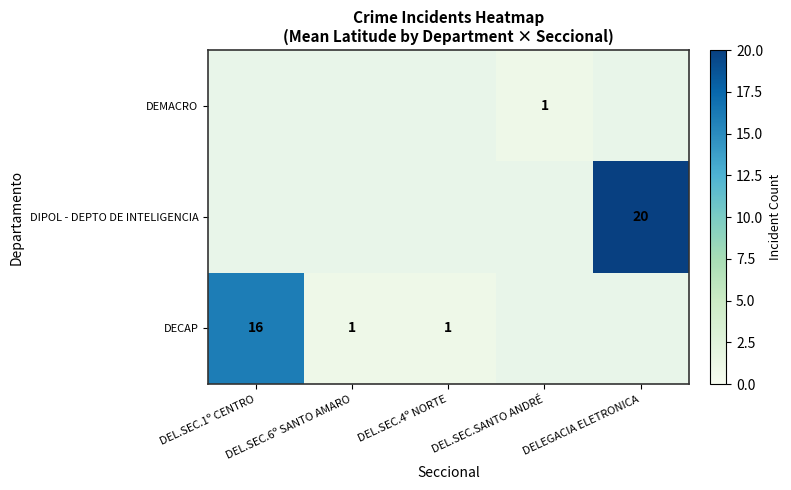

Between DEL.SEC.6º SANTO AMARO and DEL.SEC.4º NORTE, which series saw the biggest shift?

DECAP